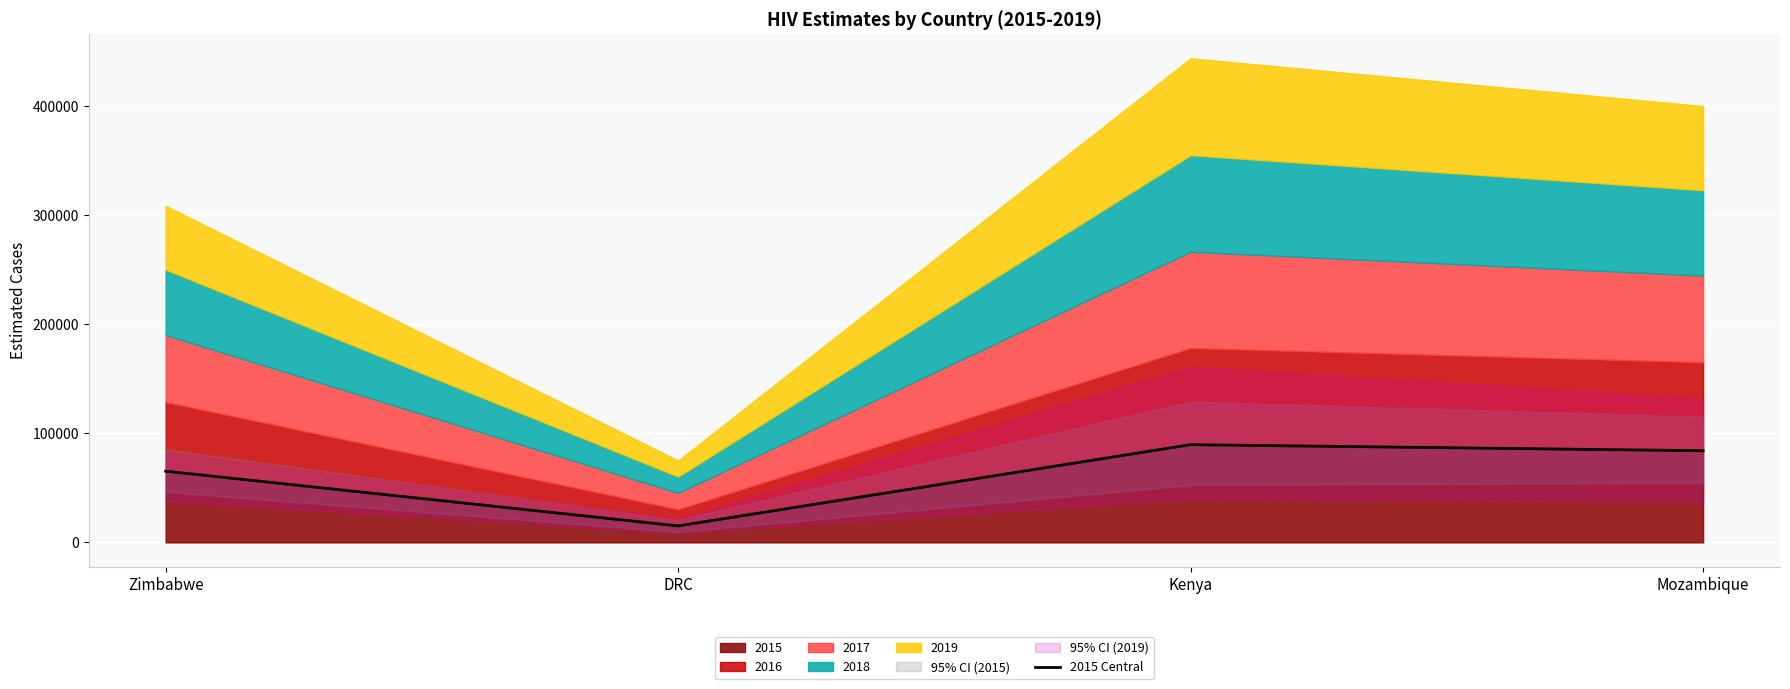

At which label does the data first exceed 83959?

Kenya